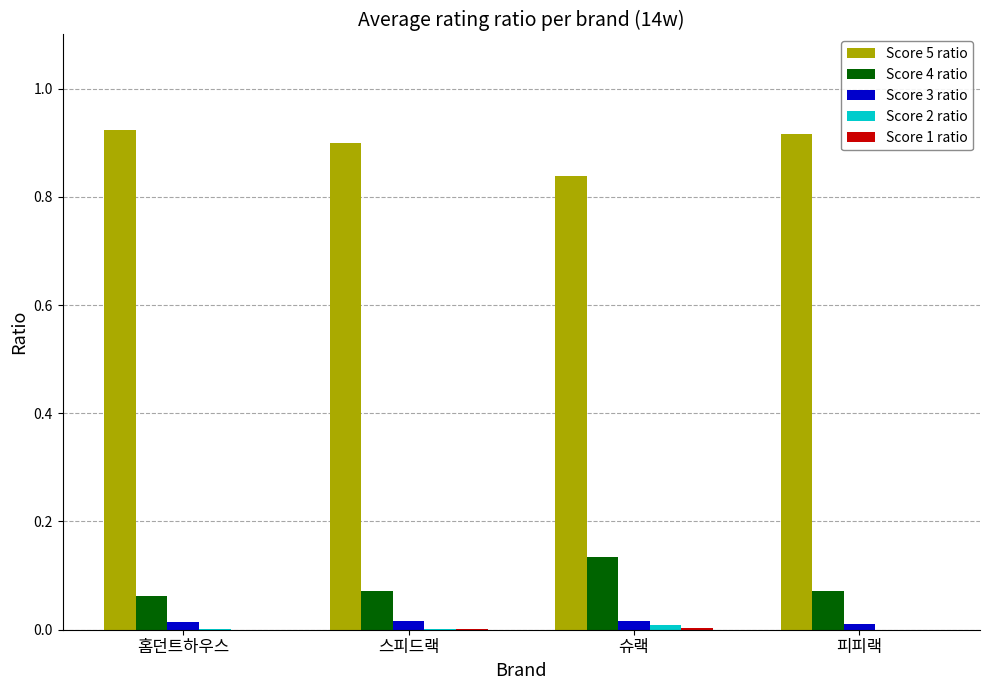

Which series has the largest total across all categories?

Score 5 ratio